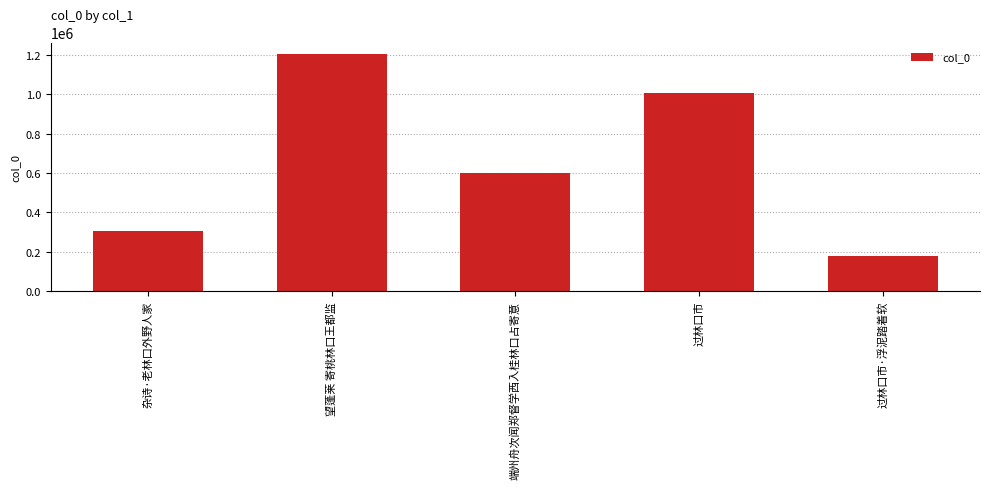

What is the sum of all values?

3292785